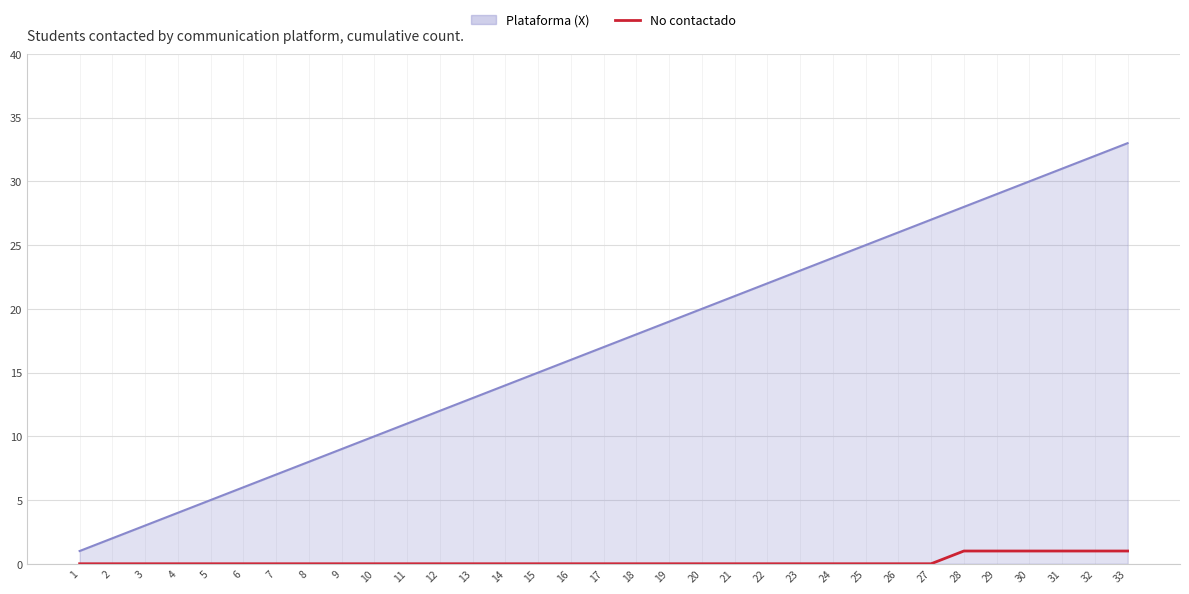

How many categories are shown in the chart?

33